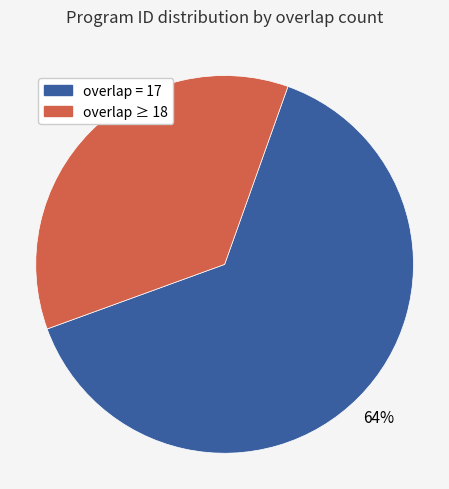

To the nearest percent, what is the average slice percentage?

50%